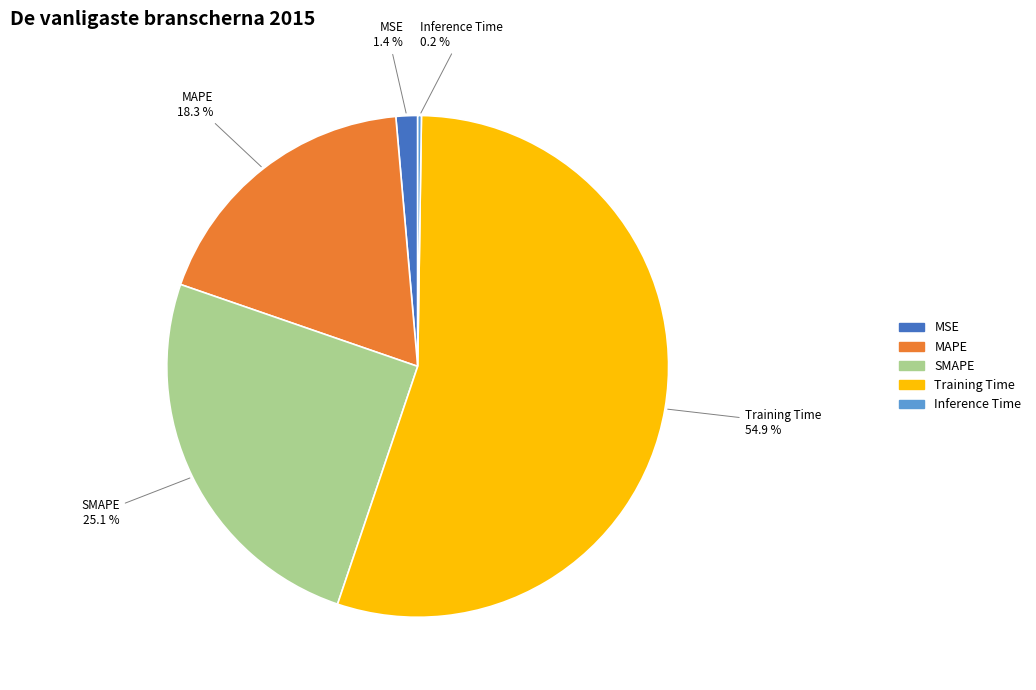

Does any single category account for the majority?

Yes